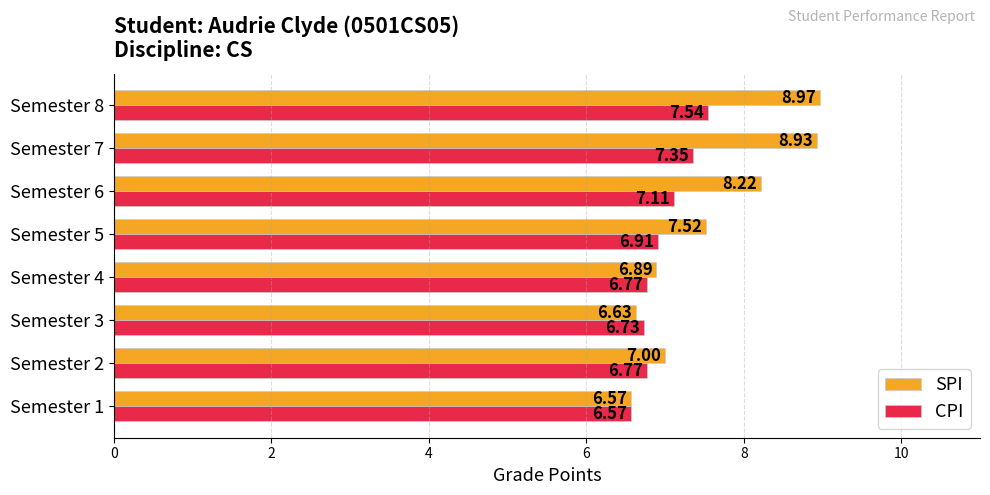

List the series in order of their overall mean, lowest first.

CPI, SPI